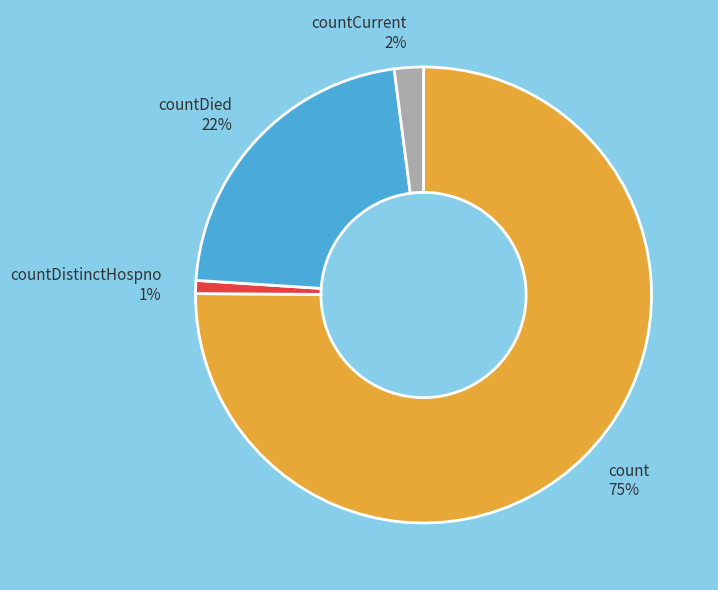

What percentage is the countCurrent slice, to the nearest percent?

2%